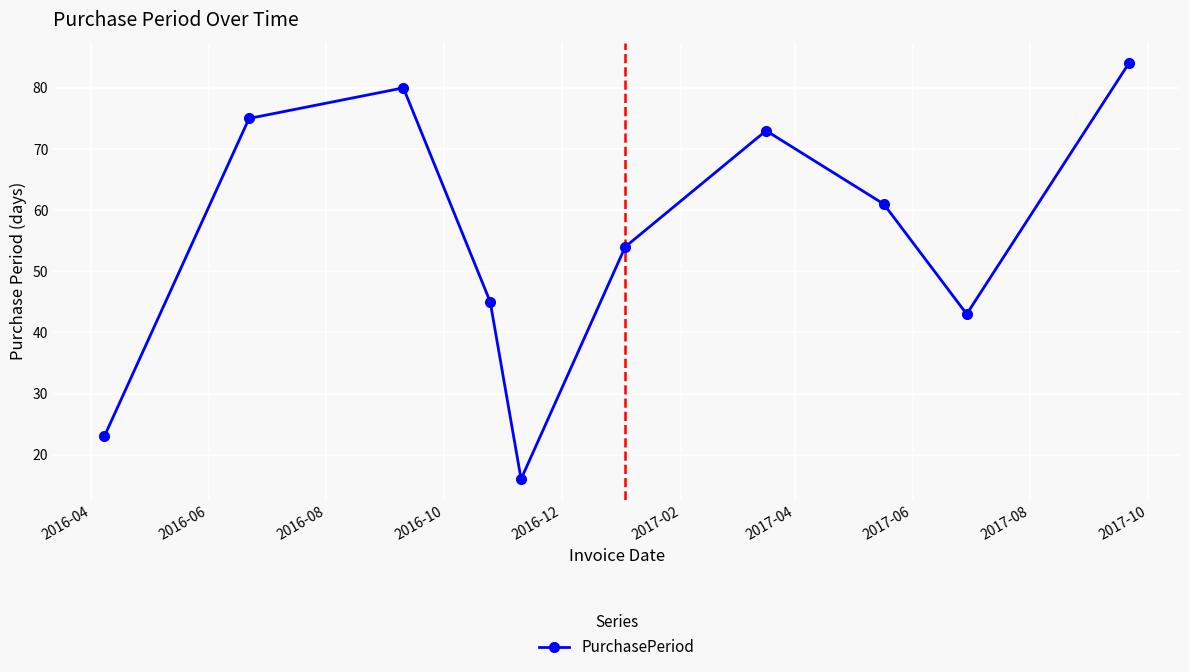

Reading left to right, what are all the values shown in this chart?

23	75	80	45	16	54	73	61	43	84